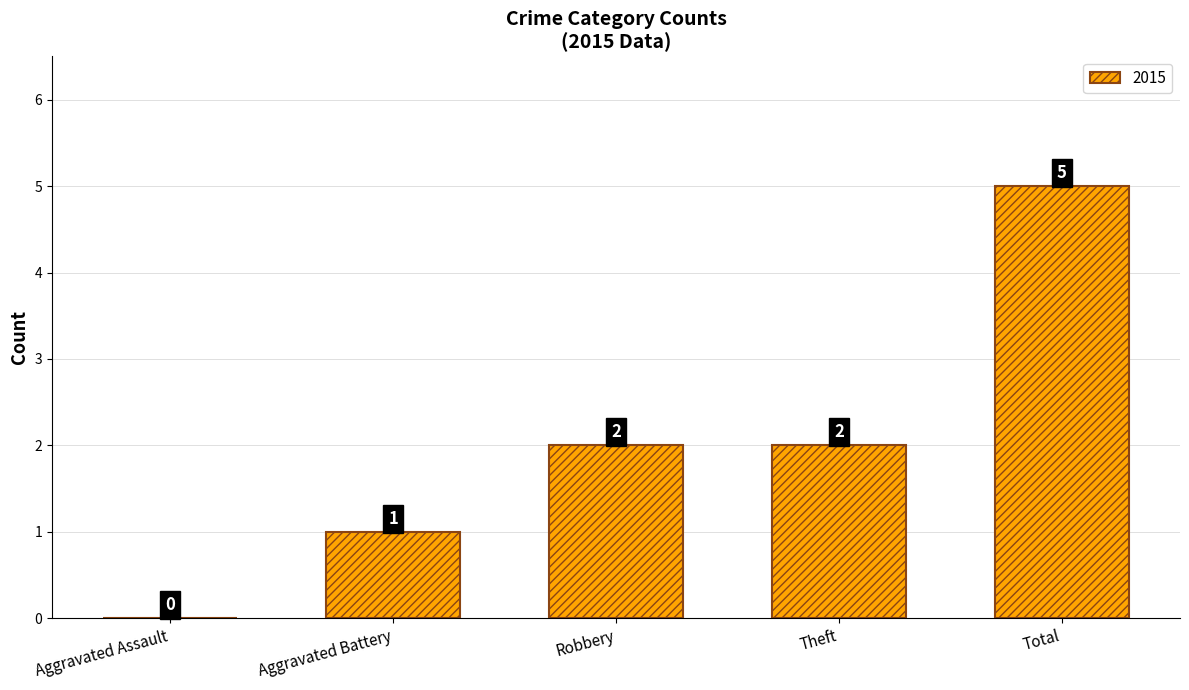

How many values are between 1 and 2?

3